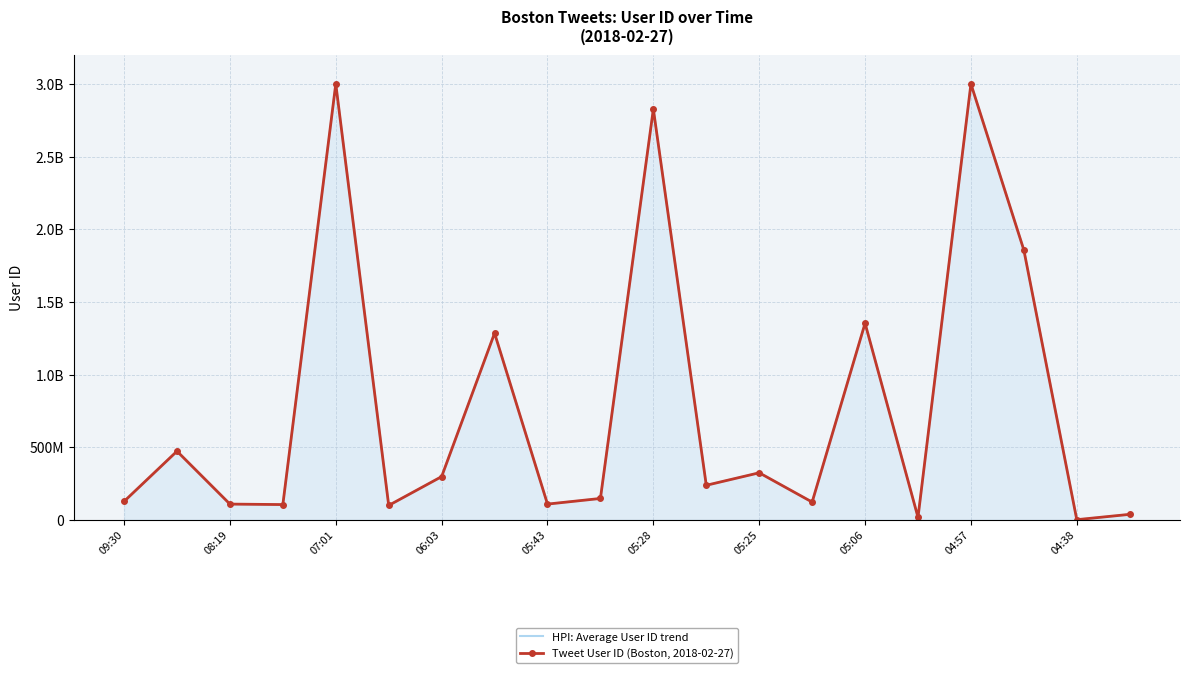

What value does the HPI: Average User ID trend series have at 17, to the nearest 10?

1856402390